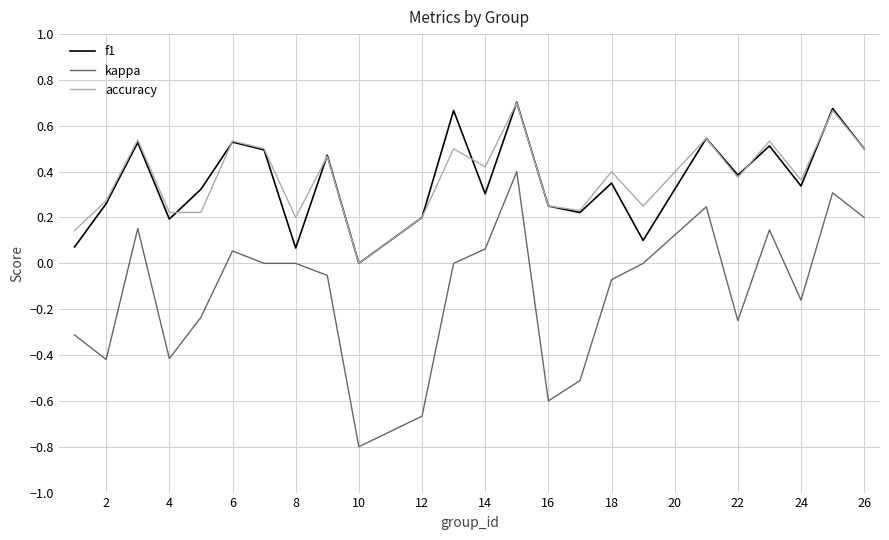

True or false: accuracy and kappa intersect in this chart.

False